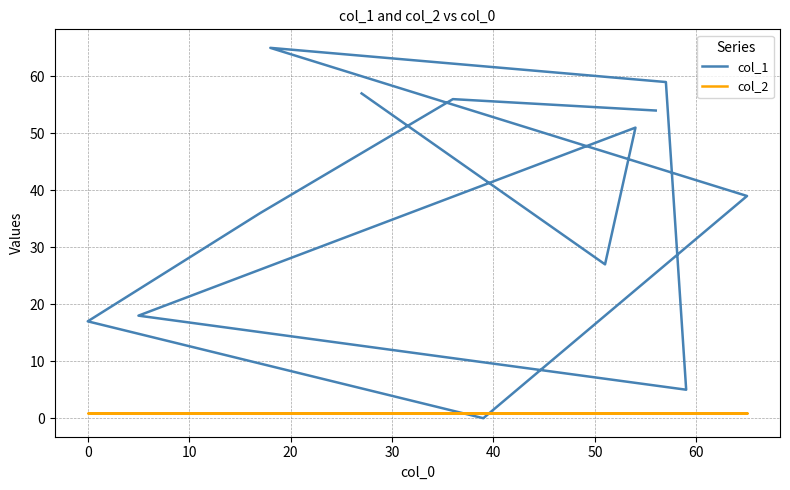

What is the value of the col_1 point at the 1st from the left?

57